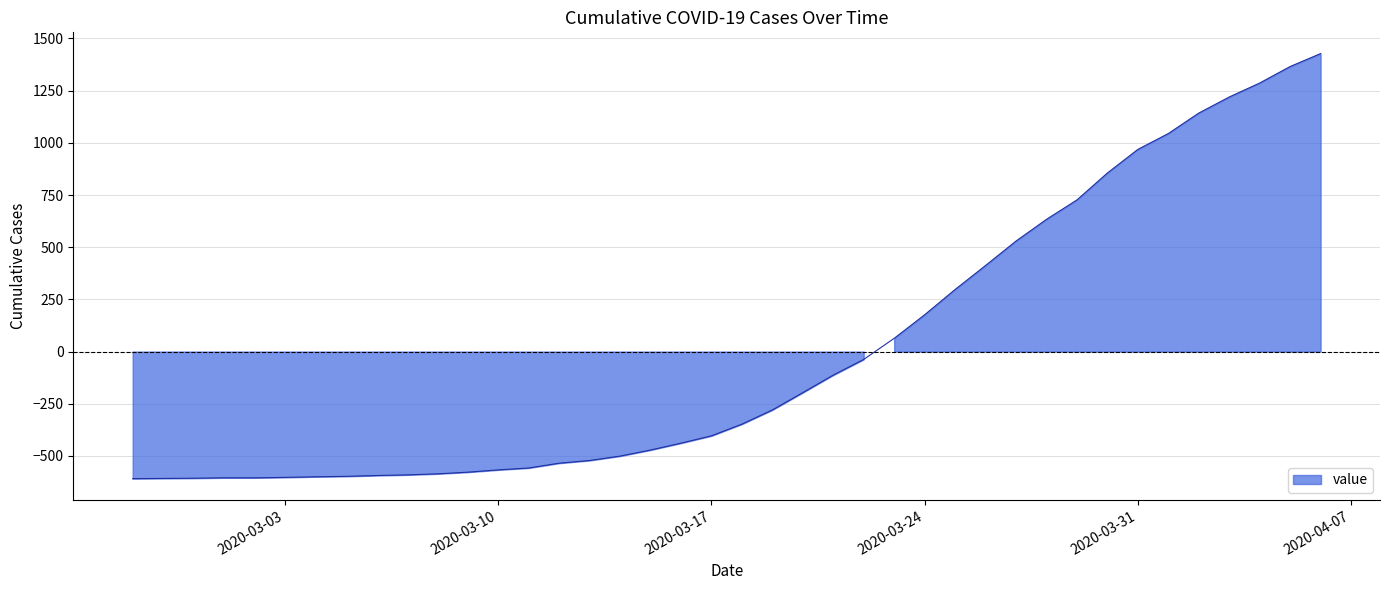

How many values are below -347?

21